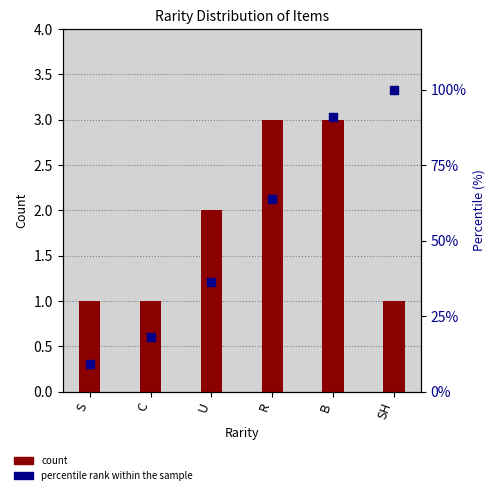

Is the value of percentile rank within the sample at C greater than the value of count at C?

Yes